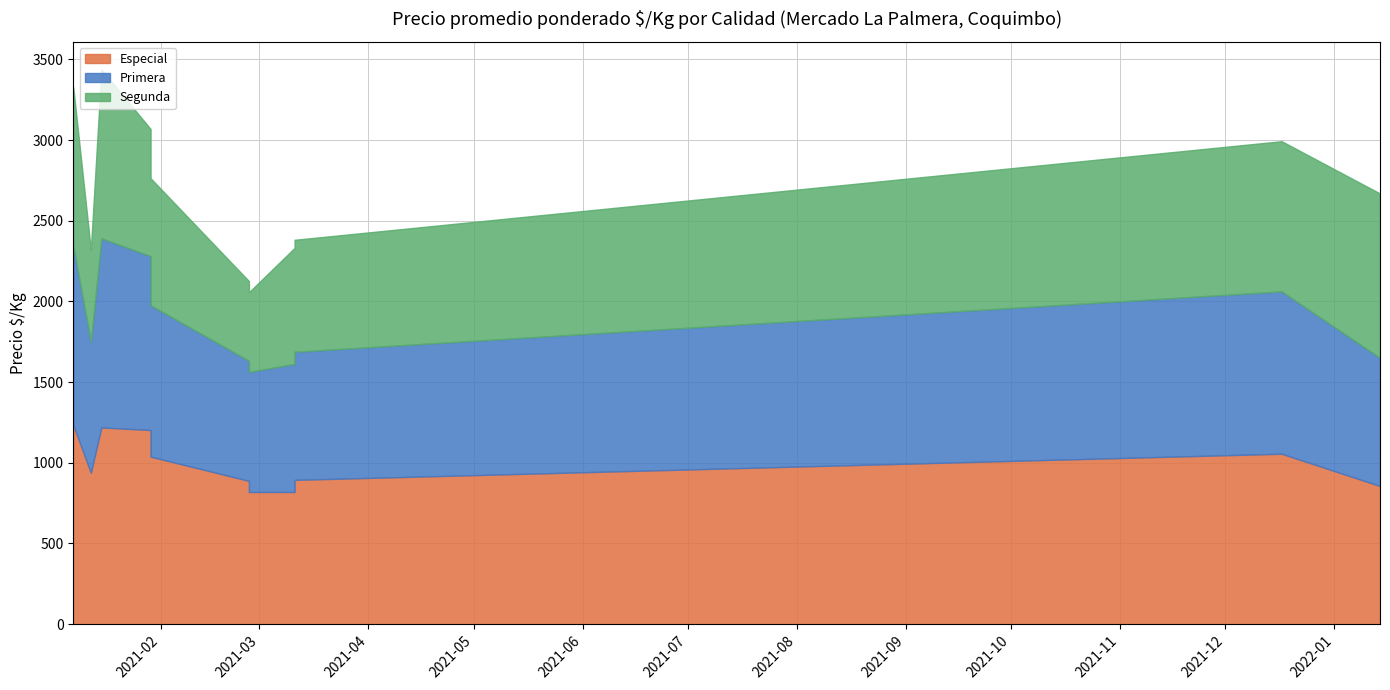

Is it true that Segunda equals 788 at 2021-01-29?

True